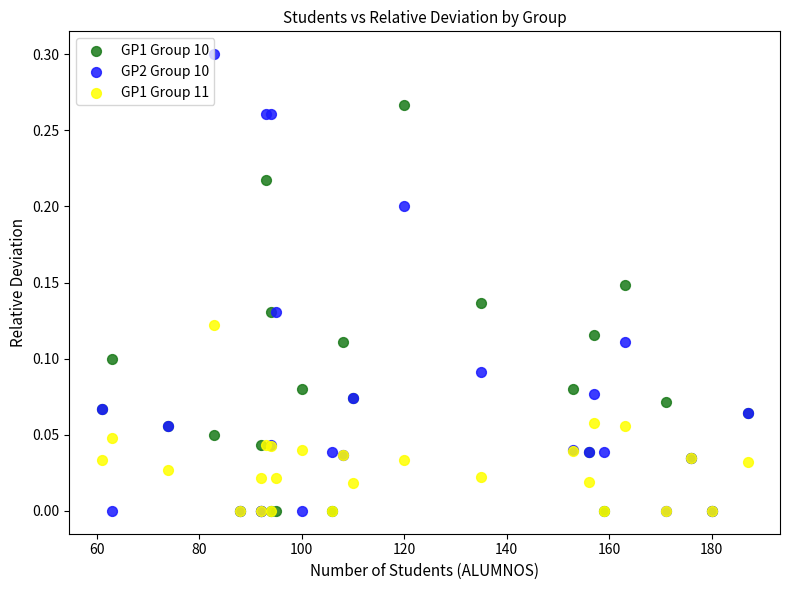

What are all the series names shown in the legend?

GP1 Group 10, GP2 Group 10, GP1 Group 11